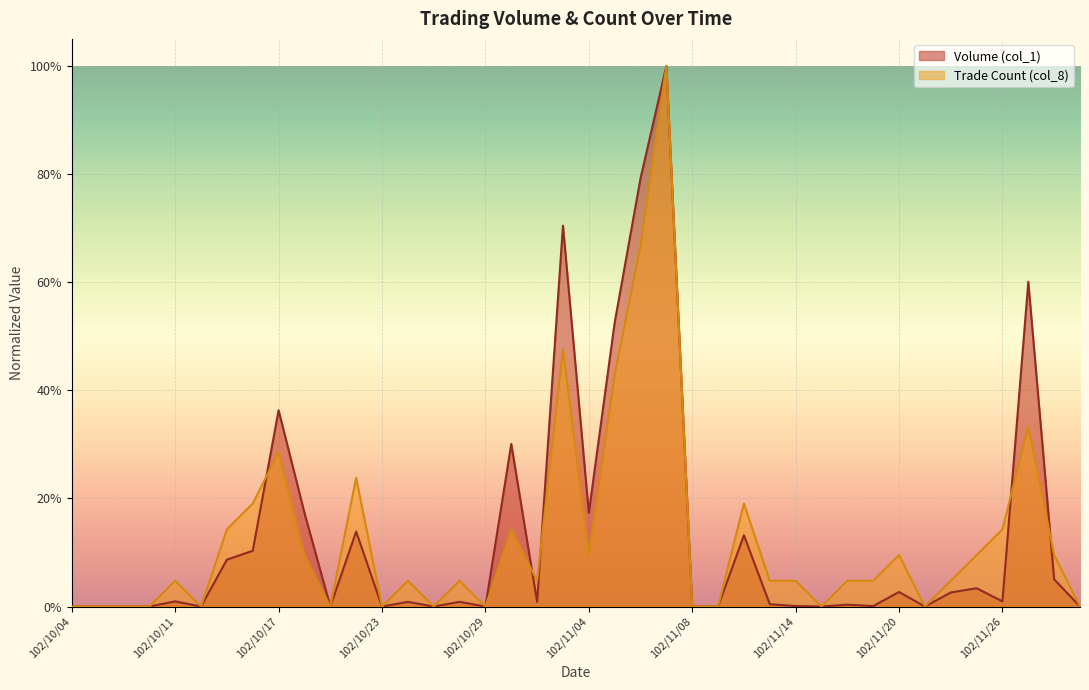

How many interior local valleys does the Trade Count (col_8) series have?

9